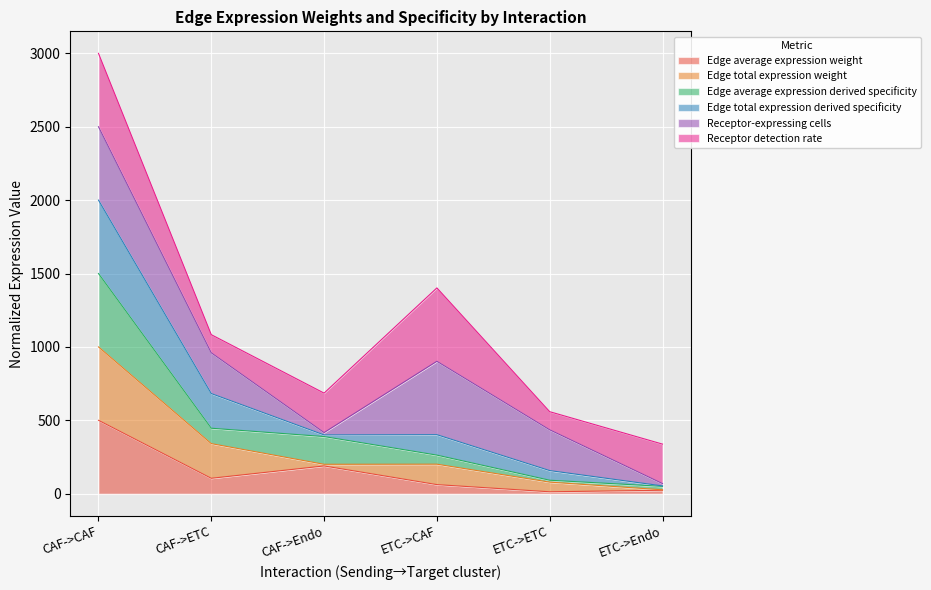

Does the chart display data point markers on the line(s)?

No